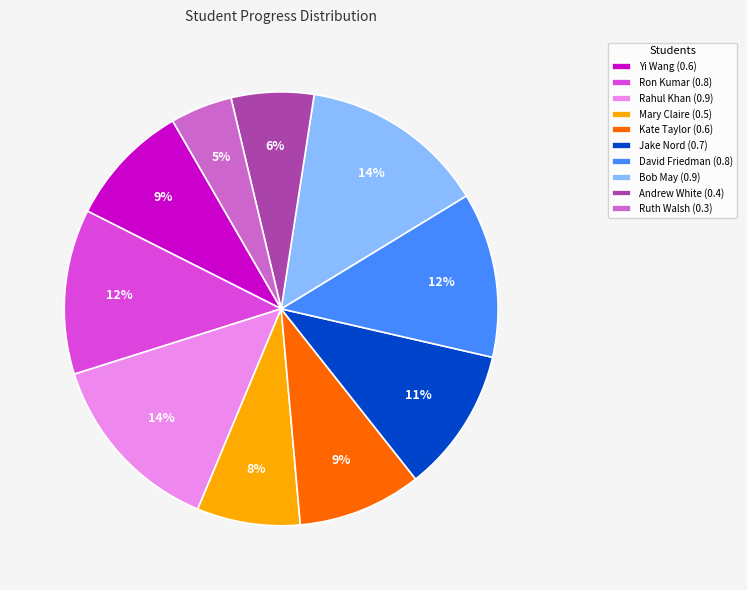

To the nearest percent, what is the combined percentage of Bob May and Rahul Khan?

28%